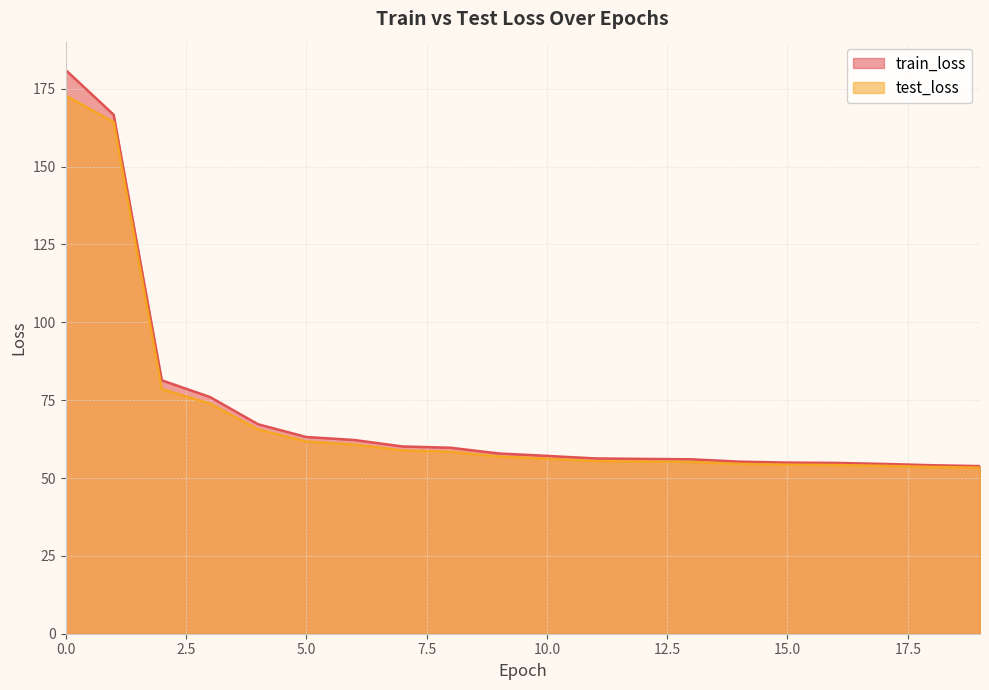

How many data points in train_loss are less than 57?

9